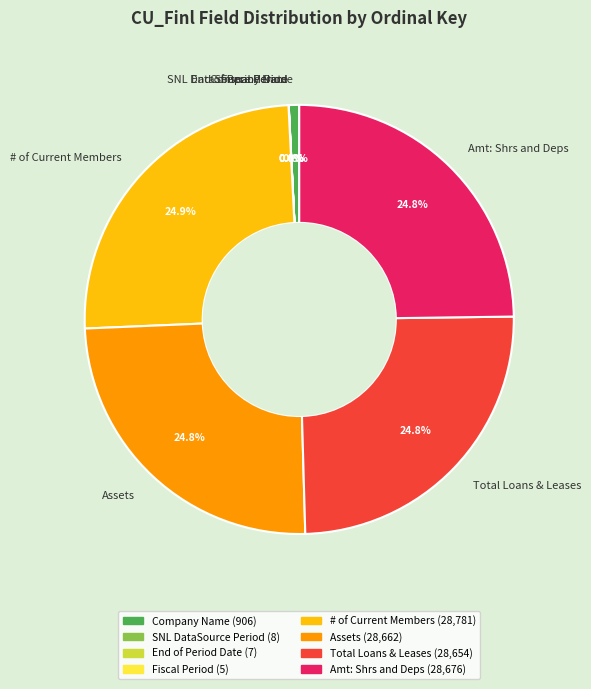

Is there a majority slice in this chart?

No